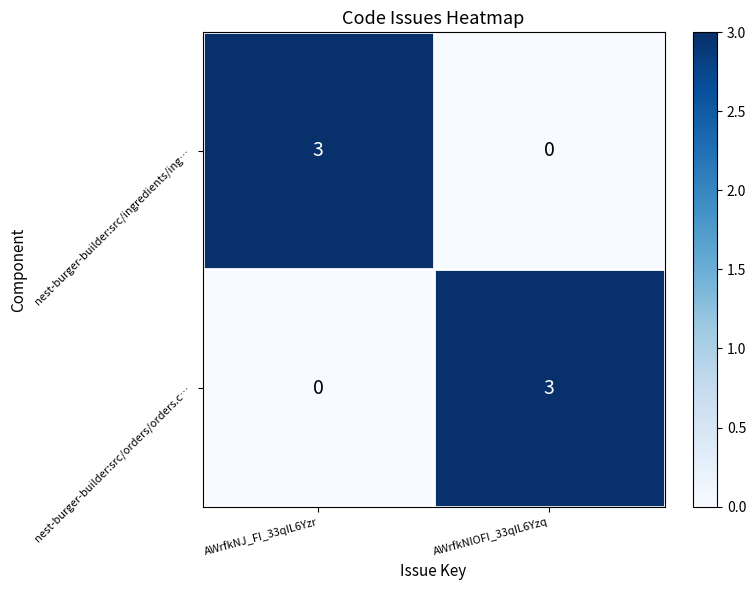

What is the sum of all nest-burger-builder:src/ingredients/ing… values?

3